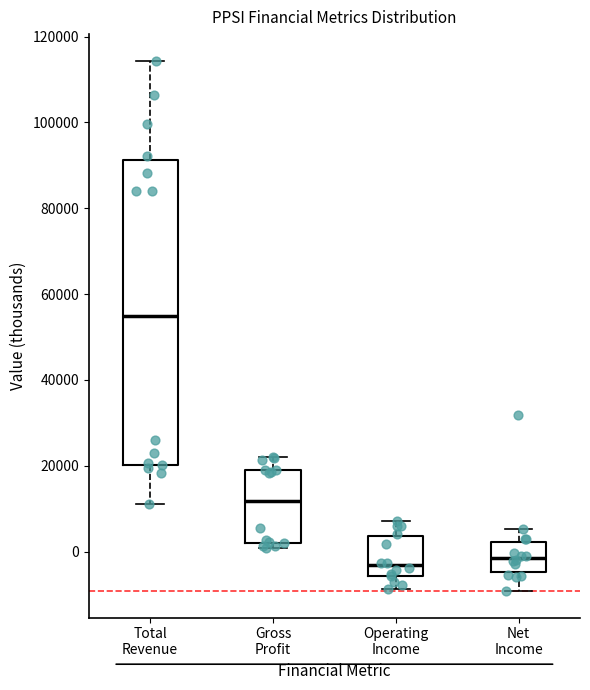

Reading left to right, transcribe this box plot: for each box, give where its median line is, the range the box spans, and where its two whiskers end, as read against the y-axis. The values are not printed on the chart, so give them approximately, as read against the axis.

Total Revenue: median 54000, box 20000 to 92000, whiskers 12000 to 114000
Gross Profit: median 12000, box 2000 to 18000, whiskers 0 to 22000
Operating Income: median -4000, box -6000 to 4000, whiskers -8000 to 8000
Net Income: median -2000, box -4000 to 2000, whiskers -10000 to 6000